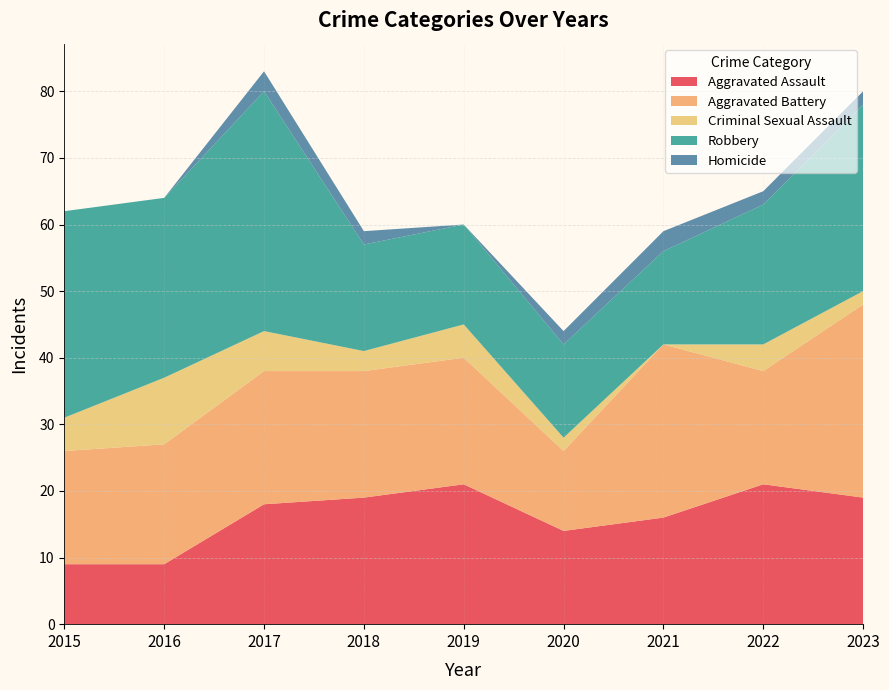

Reading left to right, list all the values displayed in this chart.

Aggravated Assault: 2015=9	2016=9	2017=18	2018=19	2019=21	2020=14	2021=16	2022=21	2023=19
Aggravated Battery: 2015=17	2016=18	2017=20	2018=19	2019=19	2020=12	2021=26	2022=17	2023=29
Criminal Sexual Assault: 2015=5	2016=10	2017=6	2018=3	2019=5	2020=2	2021=0	2022=4	2023=2
Robbery: 2015=31	2016=27	2017=36	2018=16	2019=15	2020=14	2021=14	2022=21	2023=28
Homicide: 2015=0	2016=0	2017=3	2018=2	2019=0	2020=2	2021=3	2022=2	2023=2